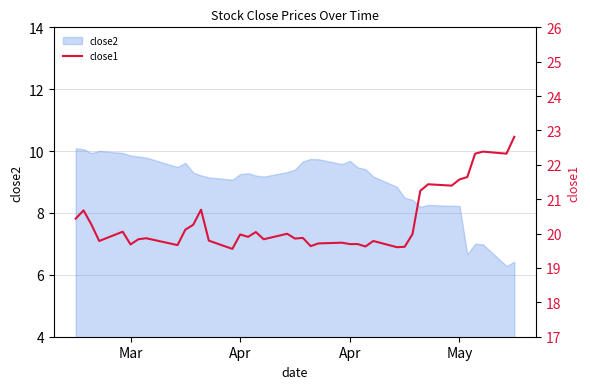

How many categories are shown in the chart?

40